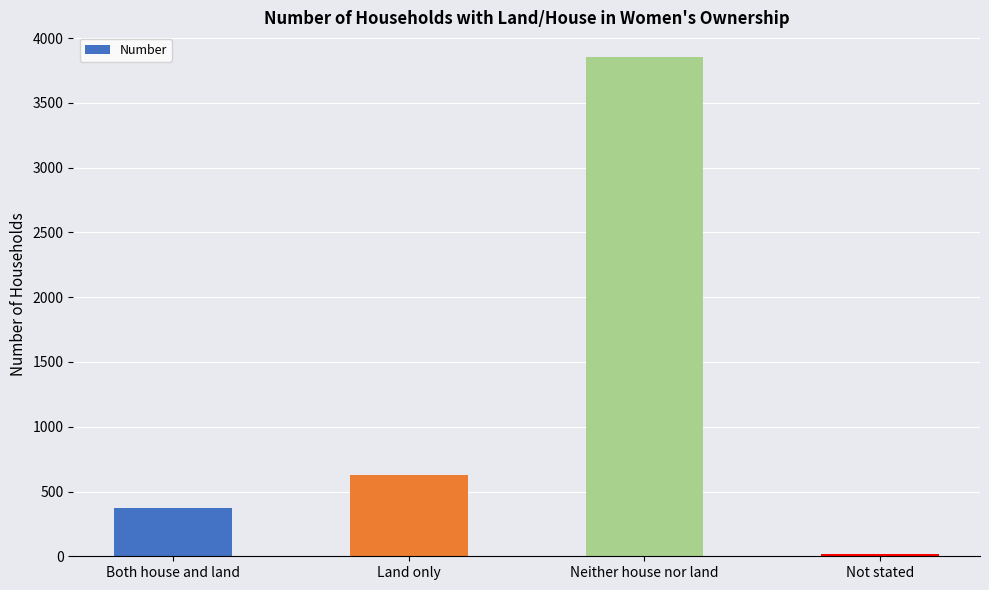

Between Both house and land and Not stated, which is larger?

Both house and land